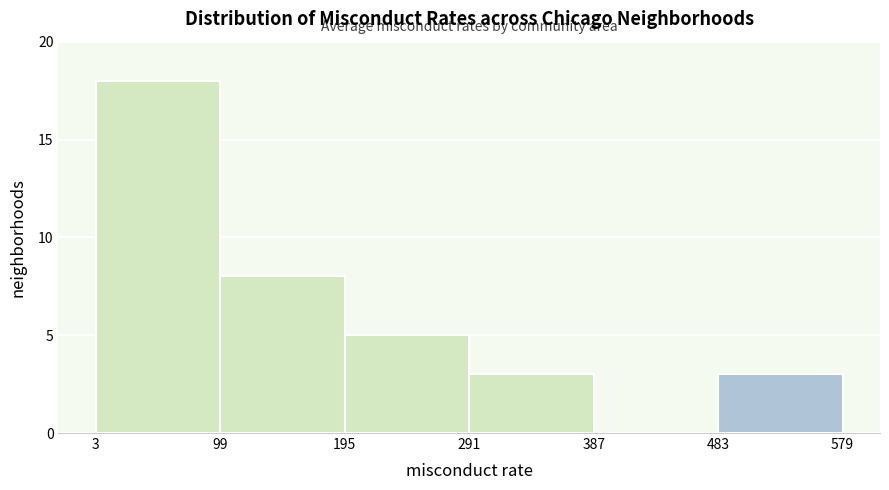

What is the height of the bar covering 291 to 387 on the x-axis? The values are not printed on the chart, so give them approximately, as read against the axis.

3